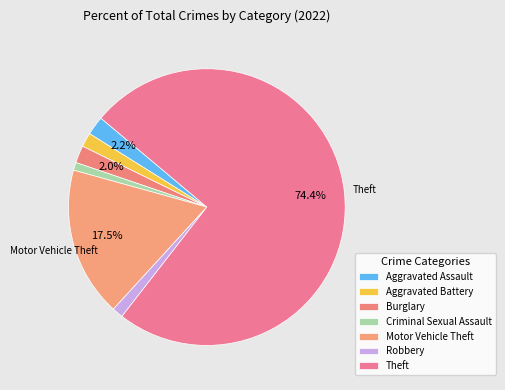

Do Robbery and Theft together represent more than half of the pie?

Yes